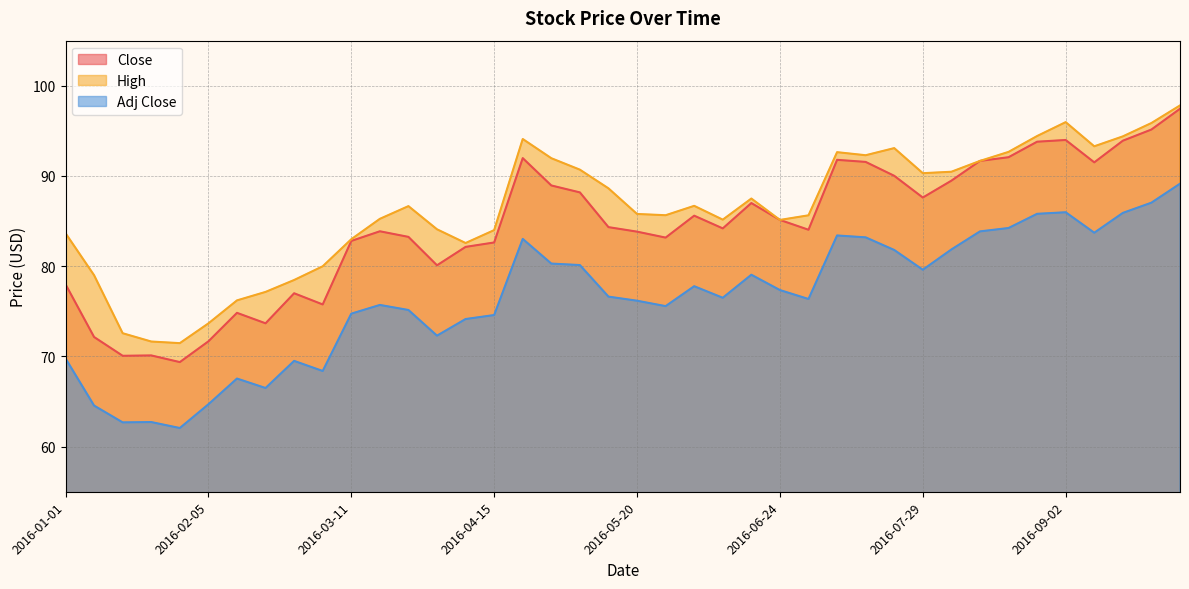

What is the difference between the High values at 2016-04-08 and 2016-09-09?

10.7